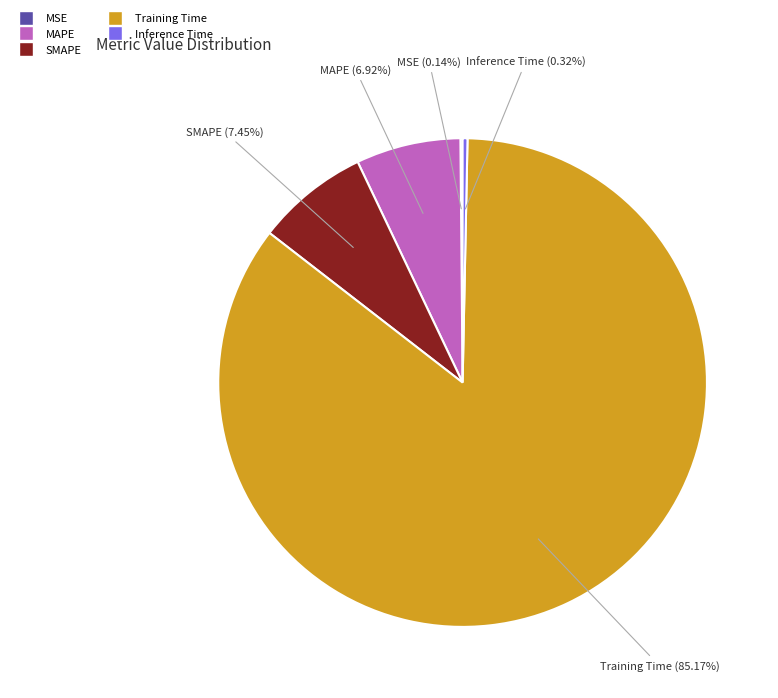

What percentage is NOT represented by MAPE?

93.1%